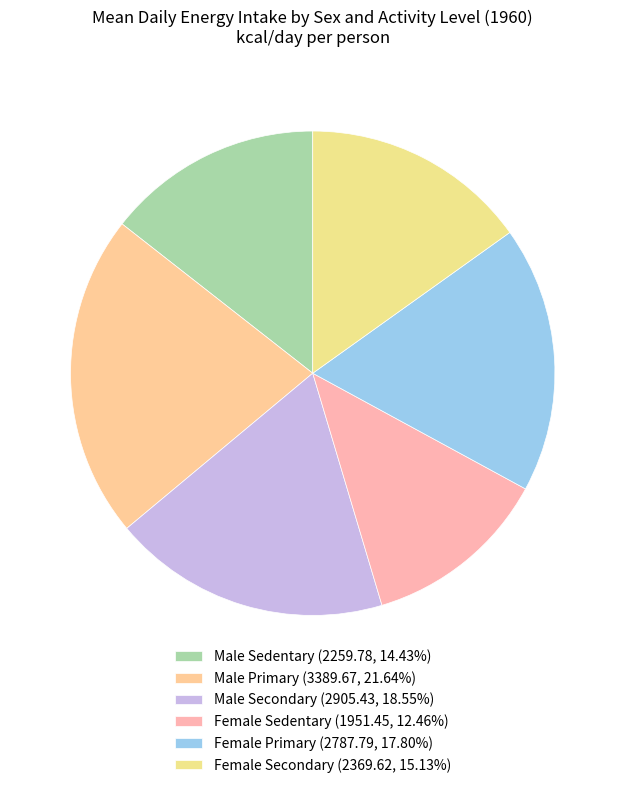

Is it true that Female Secondary is 6% of the pie?

False